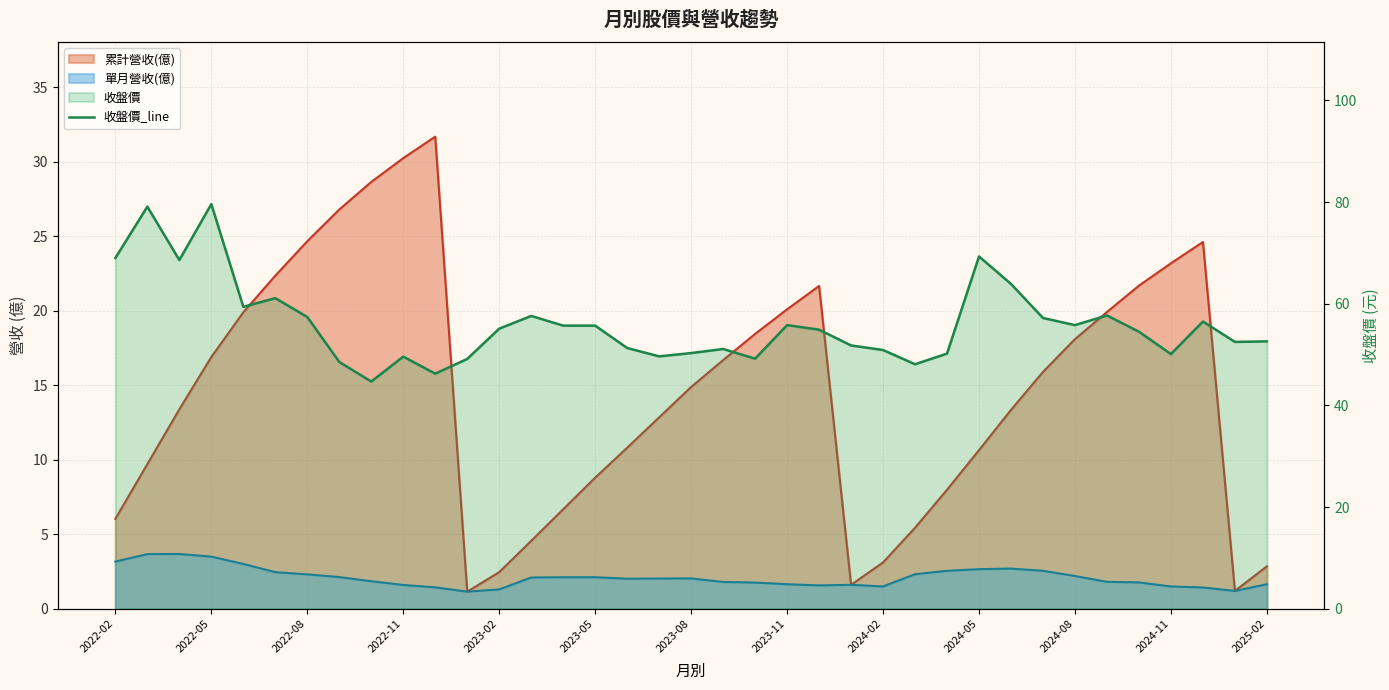

How many values are below 54?

17